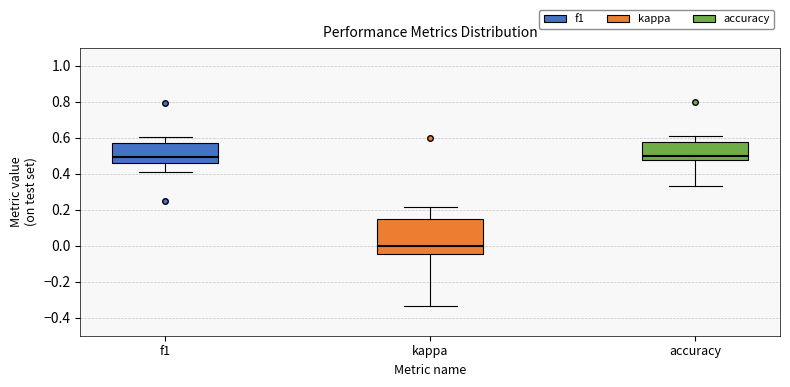

Reading left to right, read every box against the y-axis: the position of its median line, the range the box covers, and the ends of its whiskers. The values are not printed on the chart, so give them approximately, as read against the axis.

f1: median 0.50, box 0.46 to 0.58, whiskers 0.40 to 0.60
kappa: median 0.00, box -0.04 to 0.16, whiskers -0.34 to 0.22
accuracy: median 0.50, box 0.48 to 0.58, whiskers 0.34 to 0.60